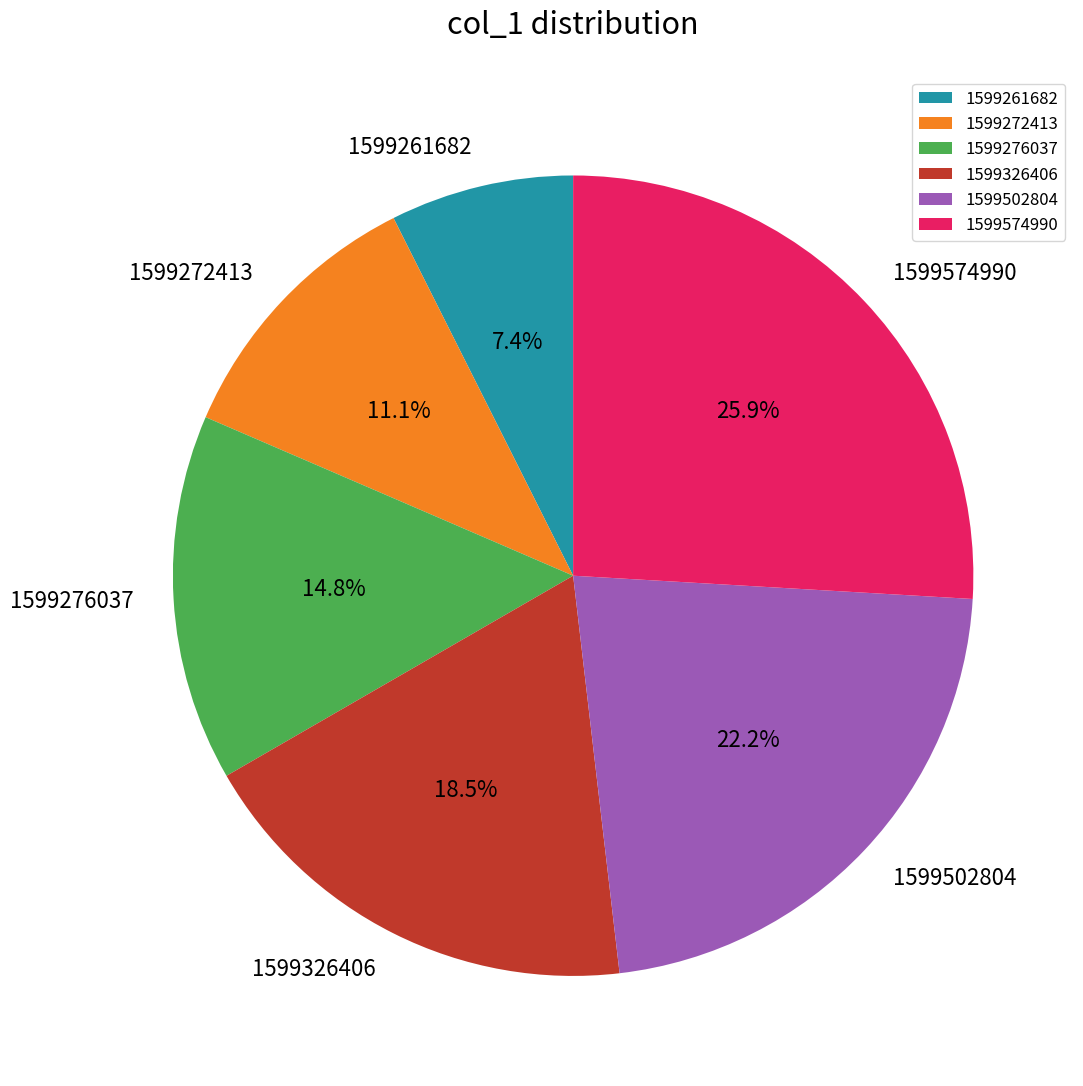

Between 1599326406 and 1599574990, which is larger?

1599574990